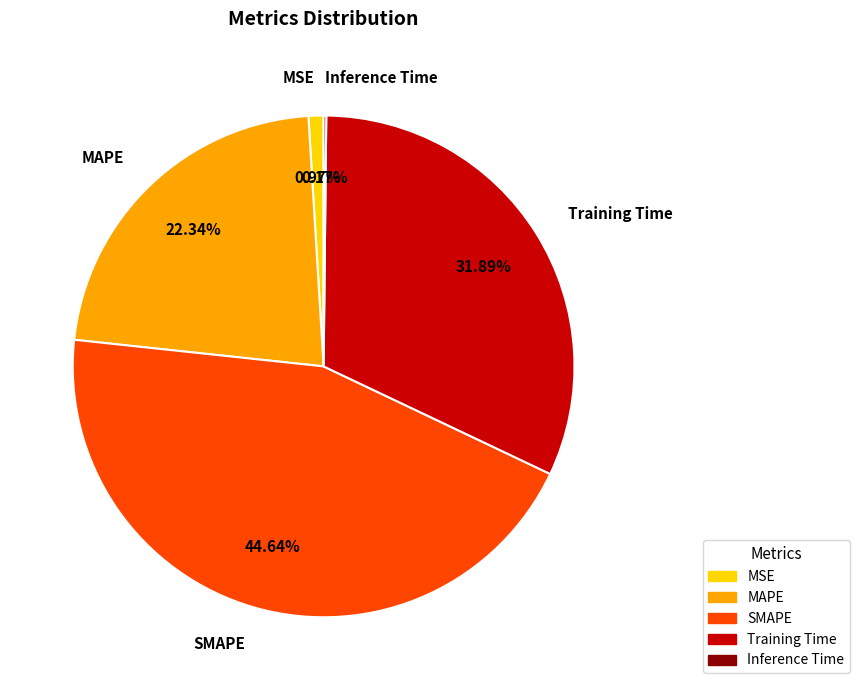

Which category has the biggest portion of the pie?

SMAPE